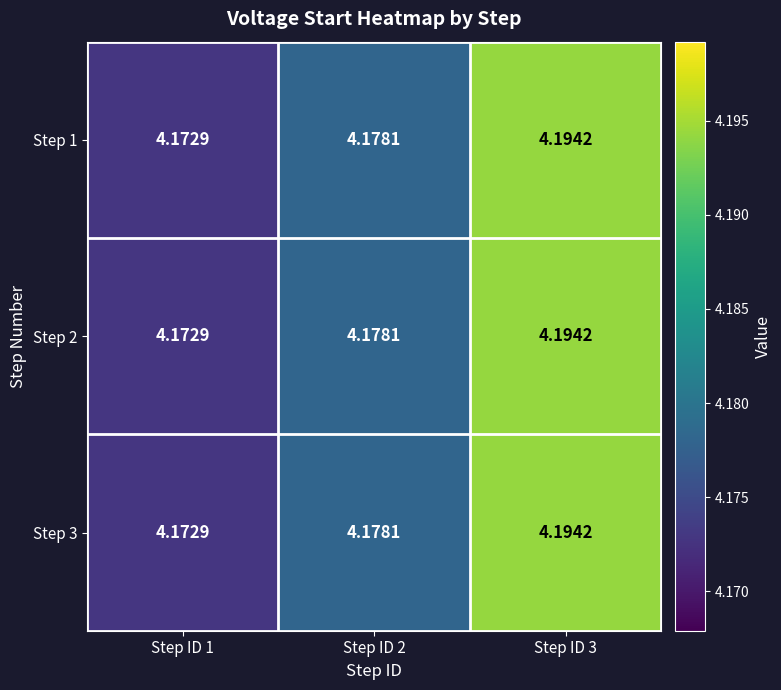

Is the value of Step 1 at Step ID 1 greater than the value of Step 3 at Step ID 3?

No